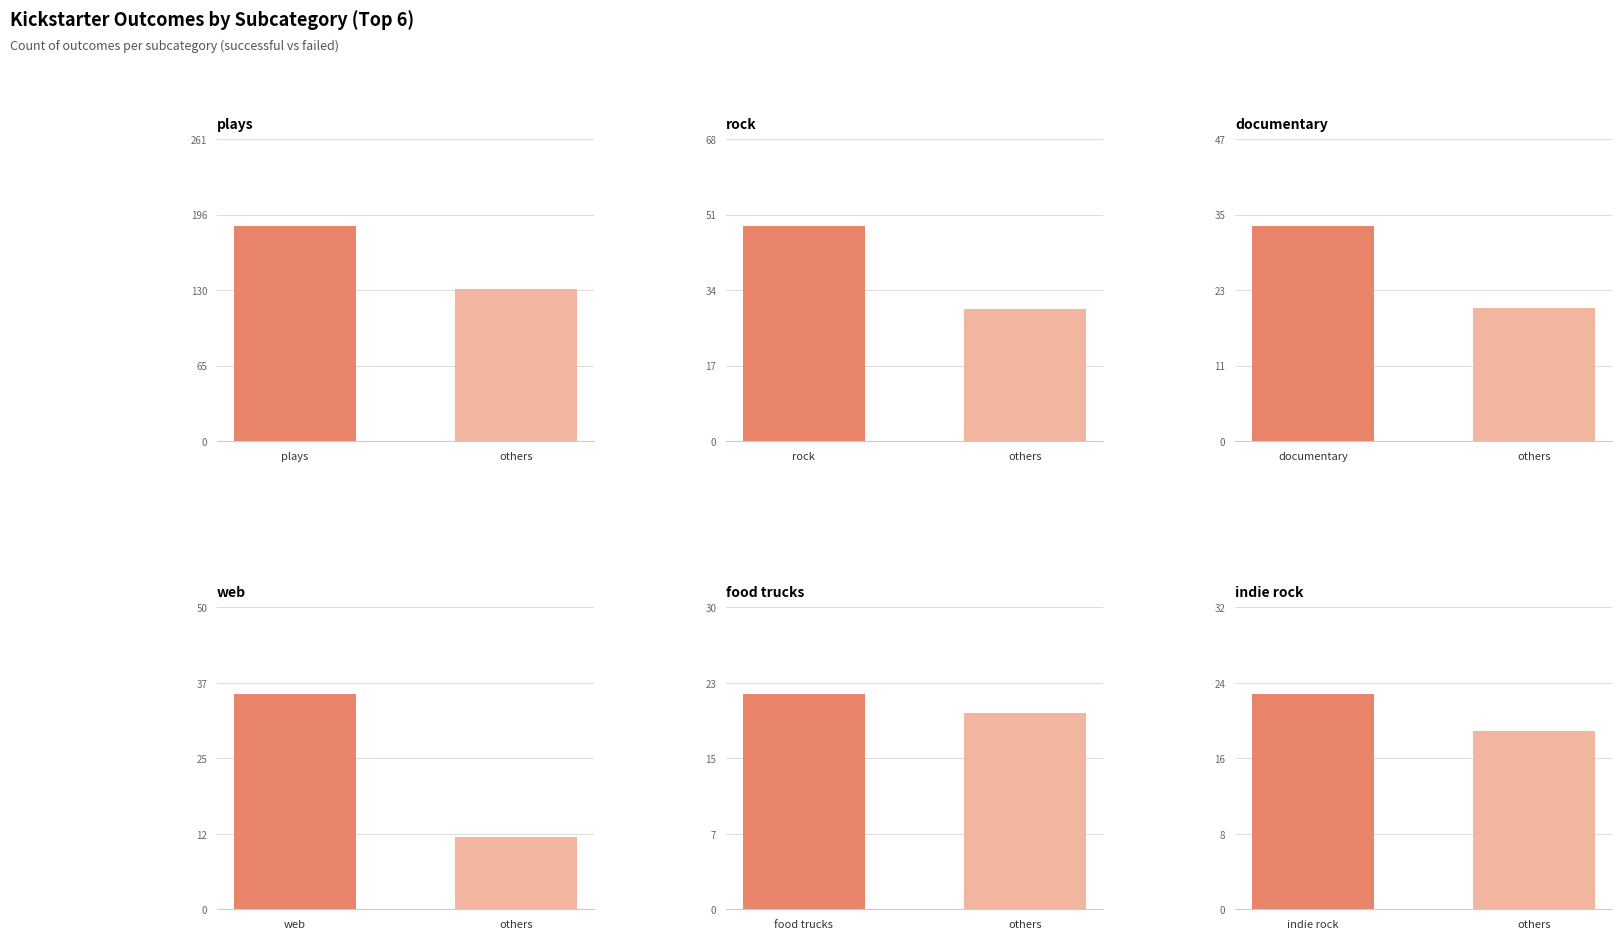

At which category does the chart reach its peak across all series?

plays